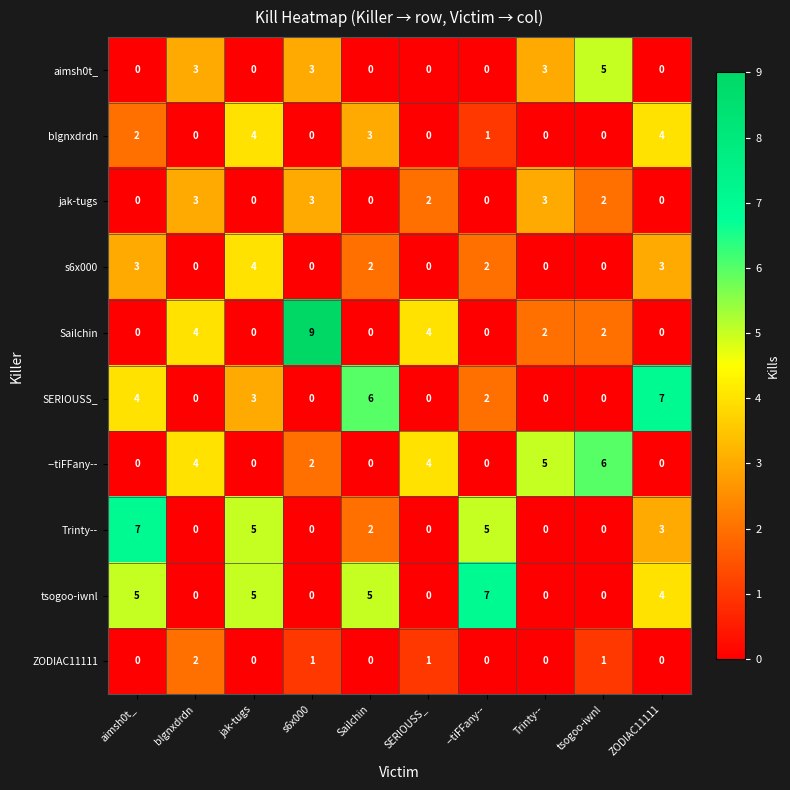

Count the SERIOUSS_ values in the range 0 to 4.

8